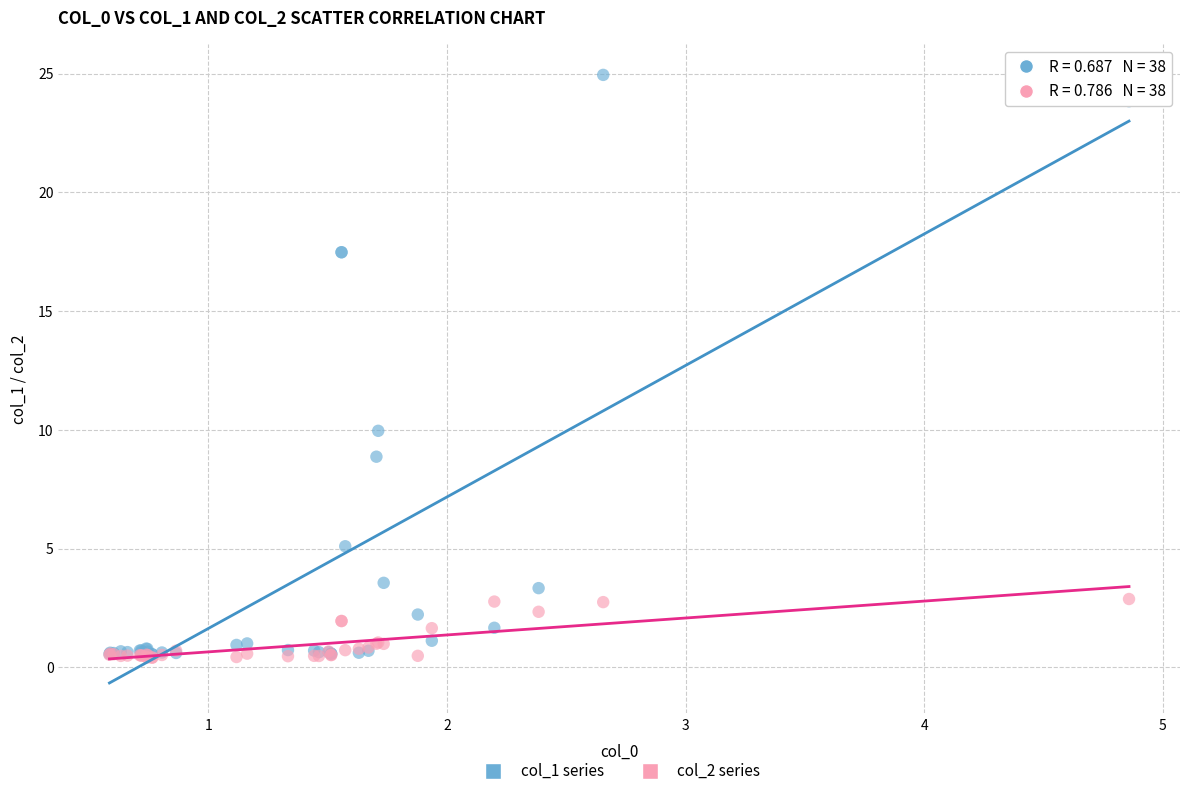

What are all the series names shown in the legend?

col_1 series, col_2 series